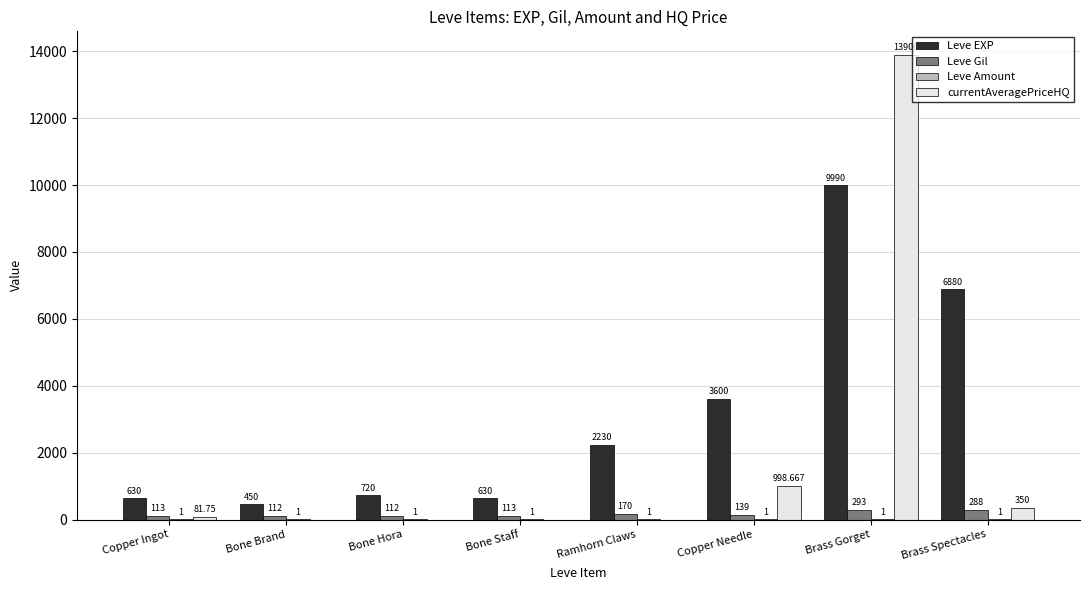

Where does the Leve Gil series first go above 139?

Ramhorn Claws